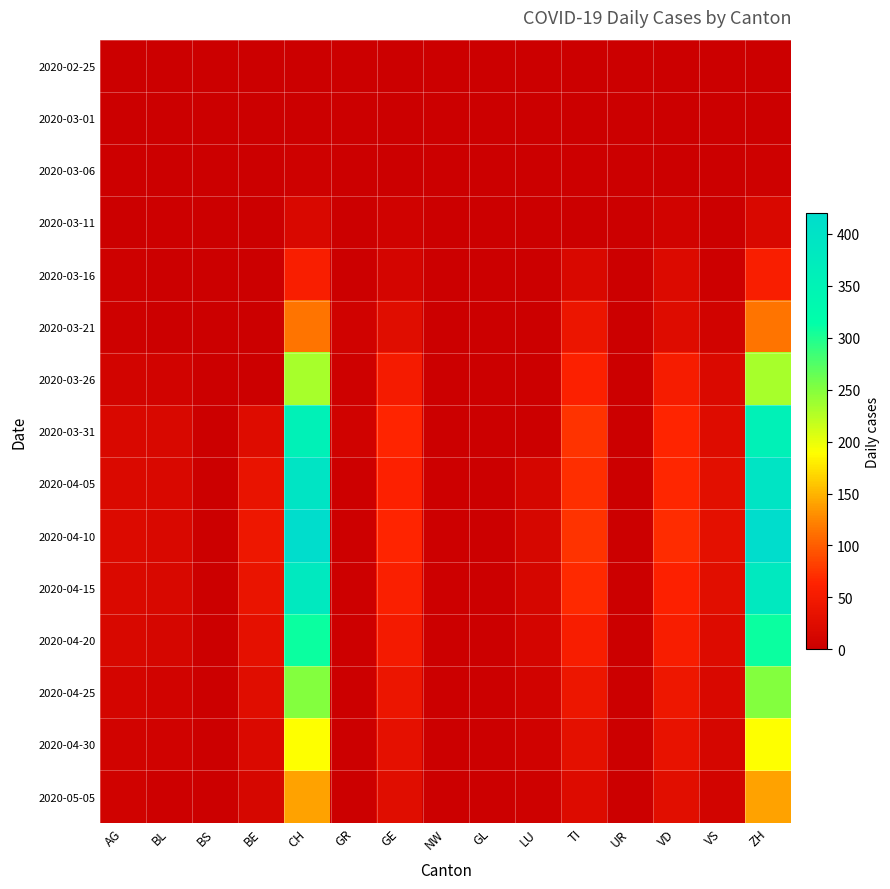

Which label corresponds to the largest value in the chart?

CH